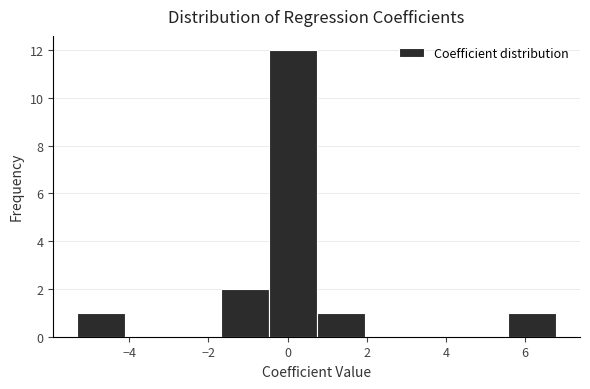

Reading left to right, transcribe this chart: for each bar, give the range it covers on the x-axis and its height. Neither the bar edges nor the heights are printed on the chart, so give them approximately, as read against the axes.

-5.4 to -4.2: 1
-4.2 to -2.8: 0
-2.8 to -1.6: 0
-1.6 to -0.4: 2
-0.4 to 0.8: 12
0.8 to 2.0: 1
2.0 to 3.2: 0
3.2 to 4.4: 0
4.4 to 5.6: 0
5.6 to 6.8: 1